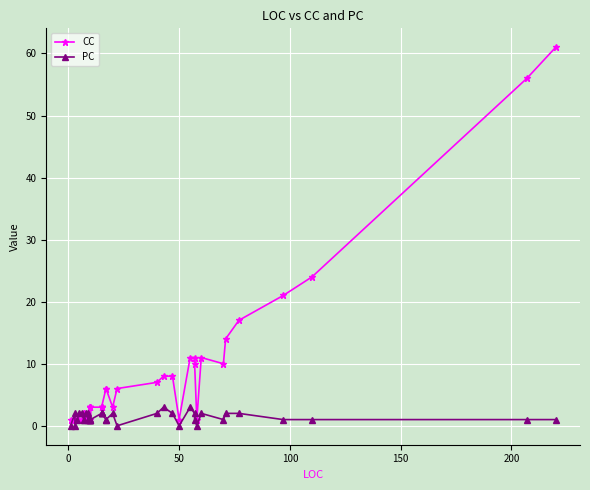

How many intersections are there between CC and PC?

5